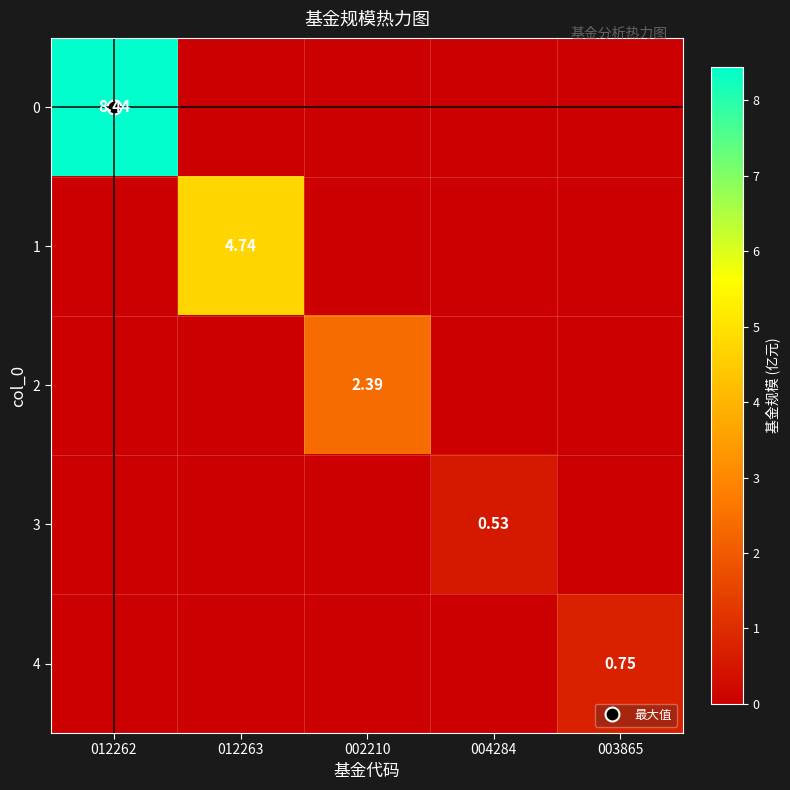

Where is 4 nearest to the value 0?

012262